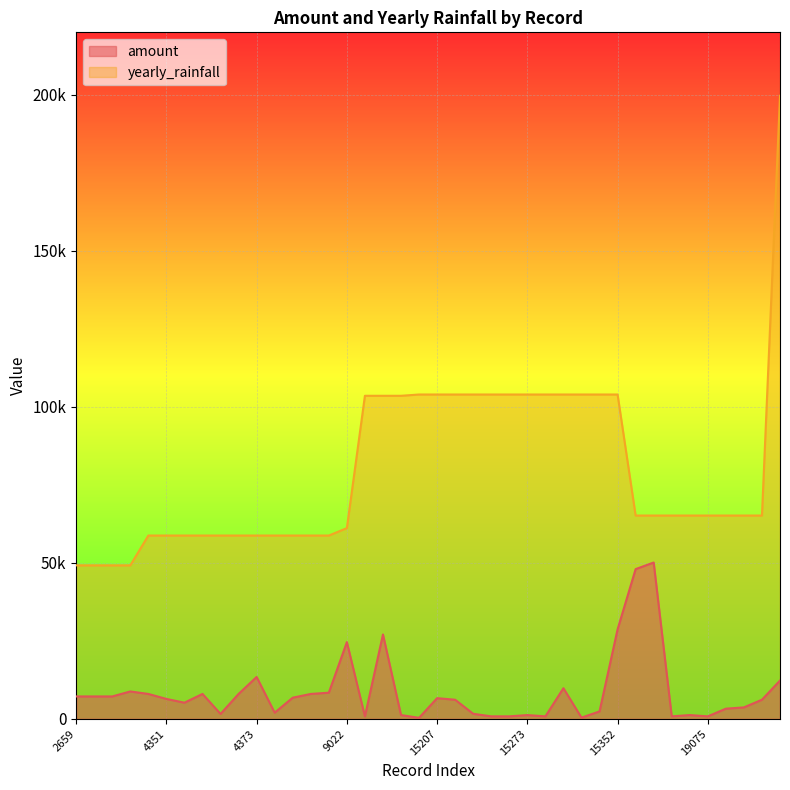

At how many categories does at least one series exceed 190609?

1